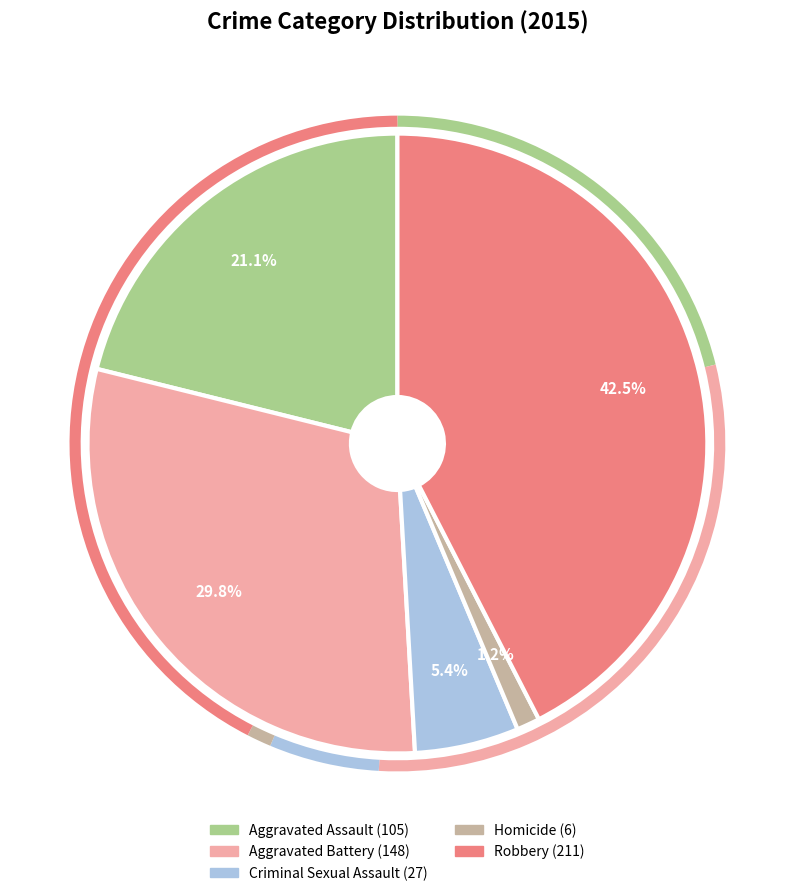

Count the number of slices in the pie.

5